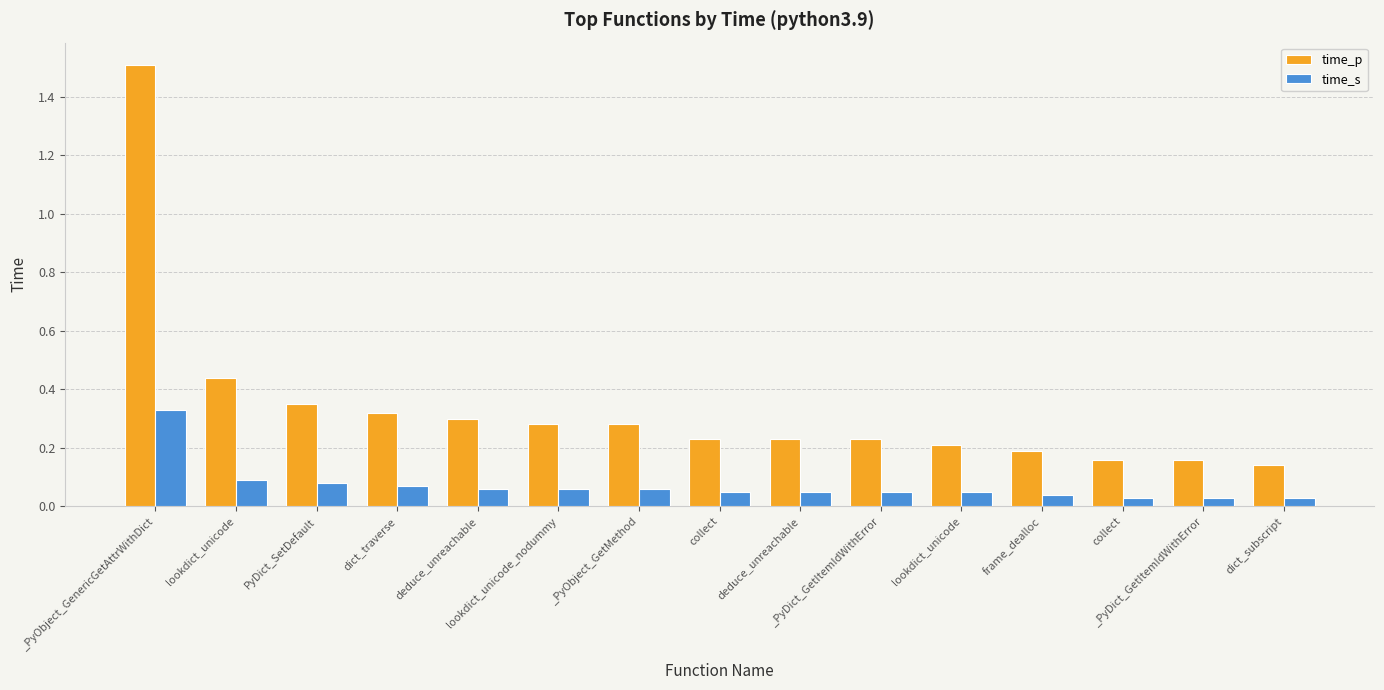

Does the chart contain any negative values?

No